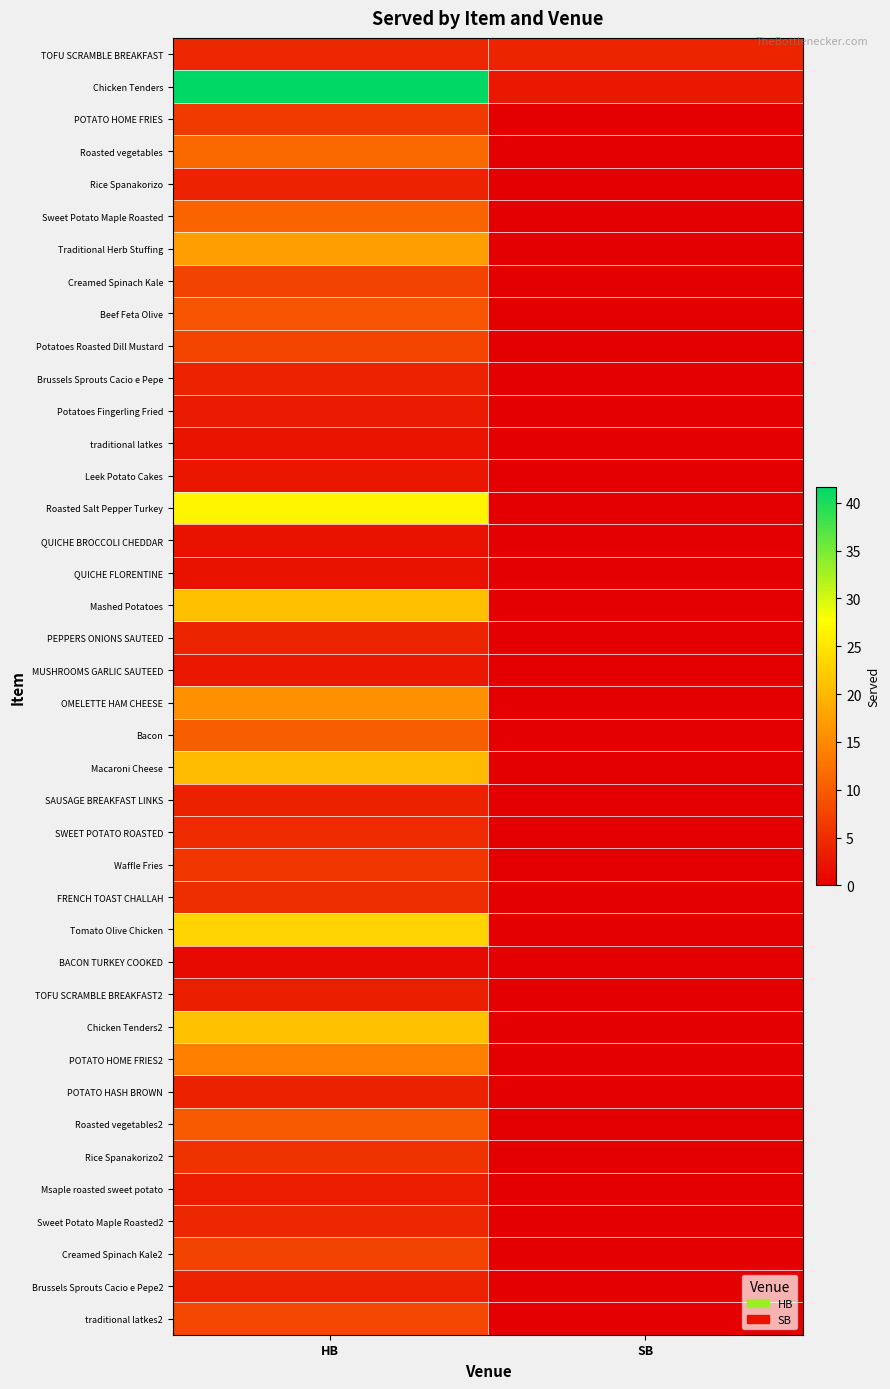

Which has a higher value, HB or SB?

HB